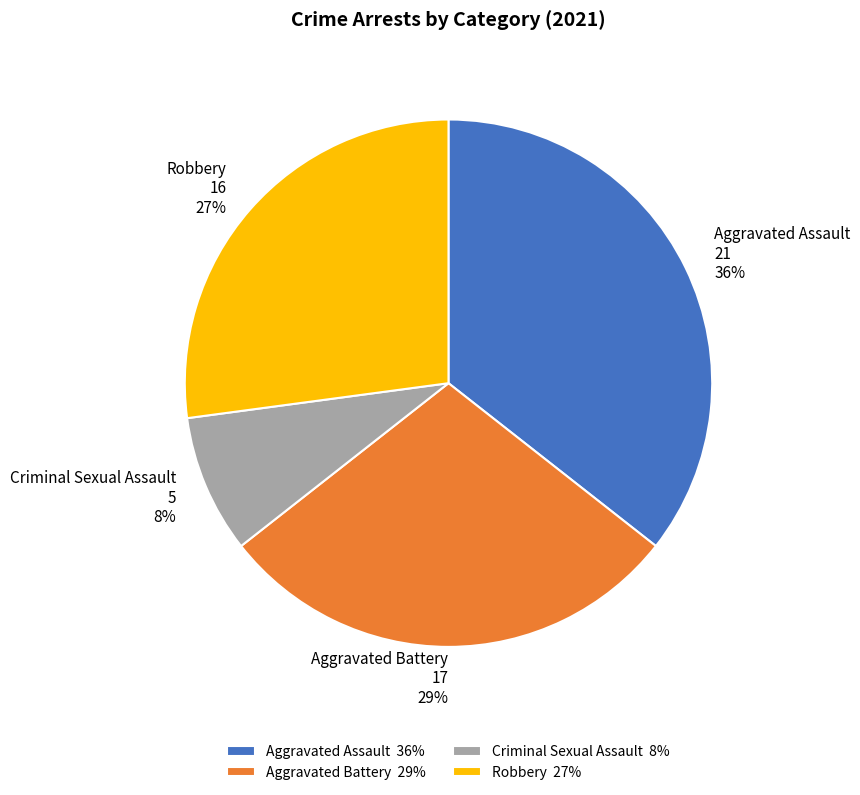

What percentage is the Robbery slice, to the nearest percent?

27%